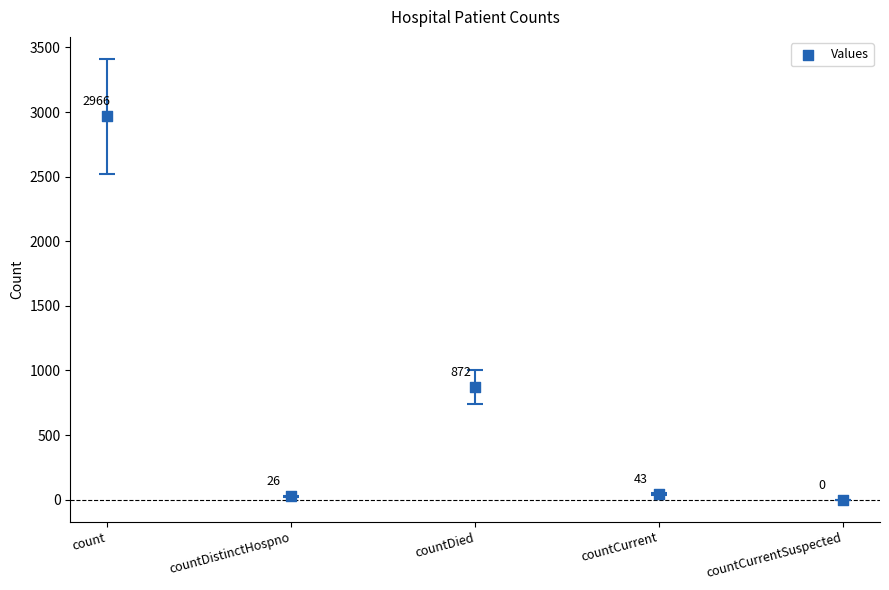

What is the average Y value?

781